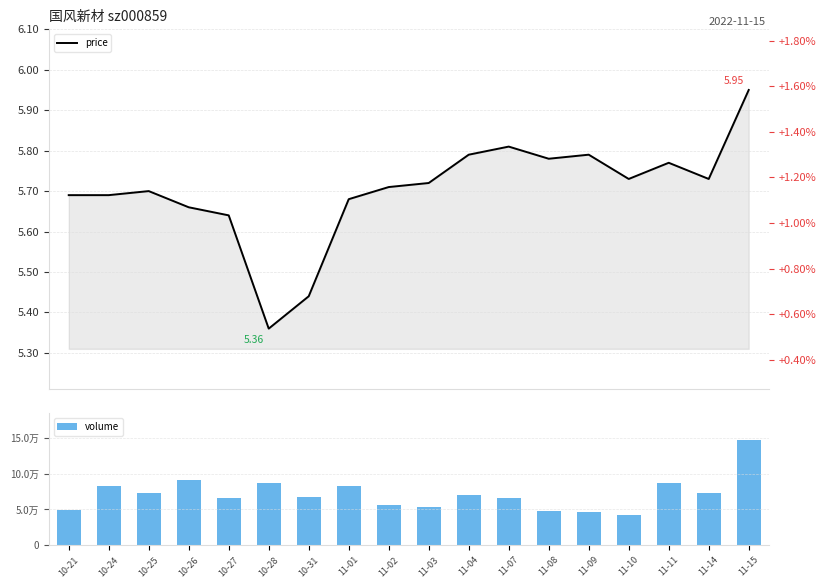

List the labels in order of t_change value, largest first.

11-15, 10-26, 10-28, 11-11, 10-24, 11-01, 10-25, 11-14, 11-04, 10-31, 10-27, 11-07, 11-02, 11-03, 10-21, 11-08, 11-09, 11-10